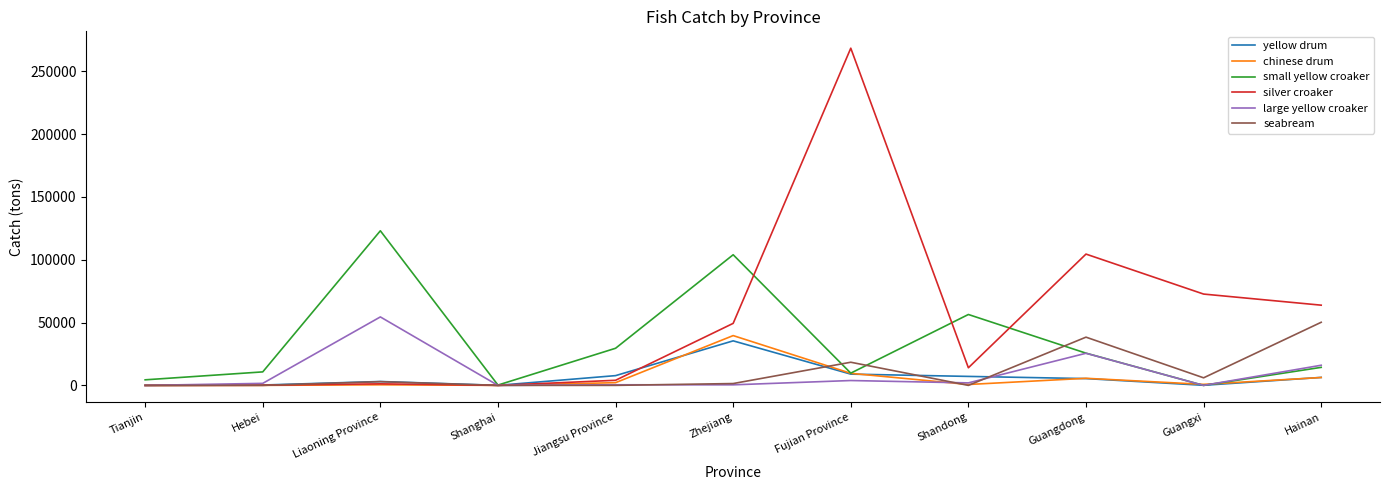

Which series has the widest spread of values?

silver croaker